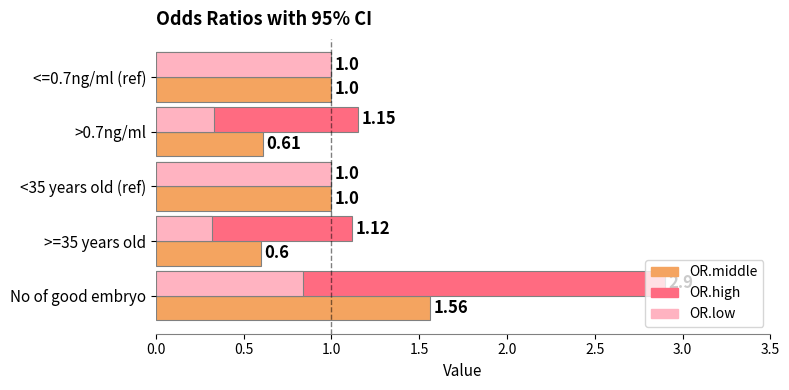

What is the sum of all OR.high values?

7.2